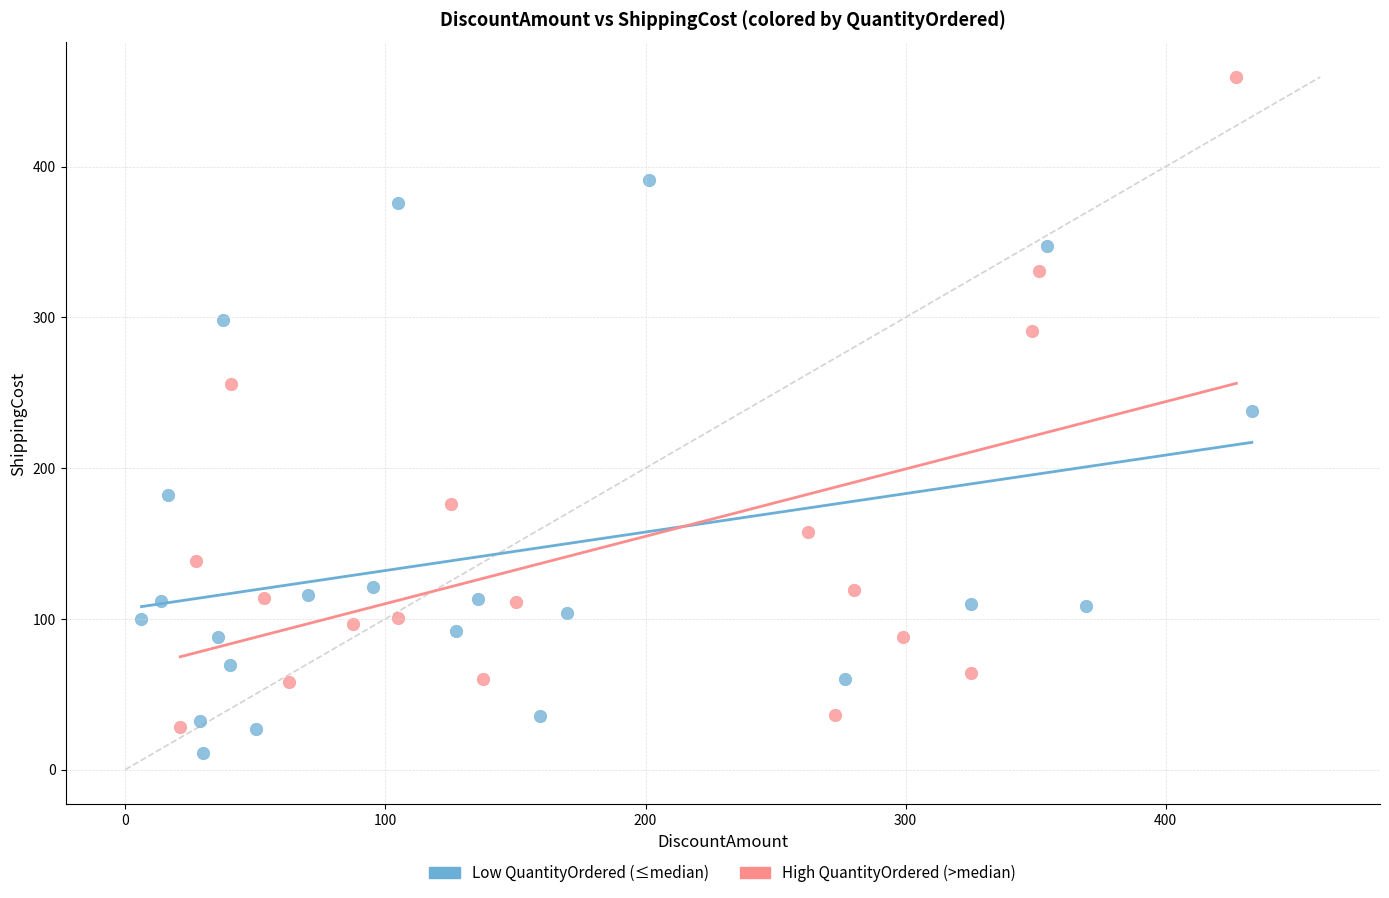

Which series contains the highest Y value?

High QuantityOrdered (>median)